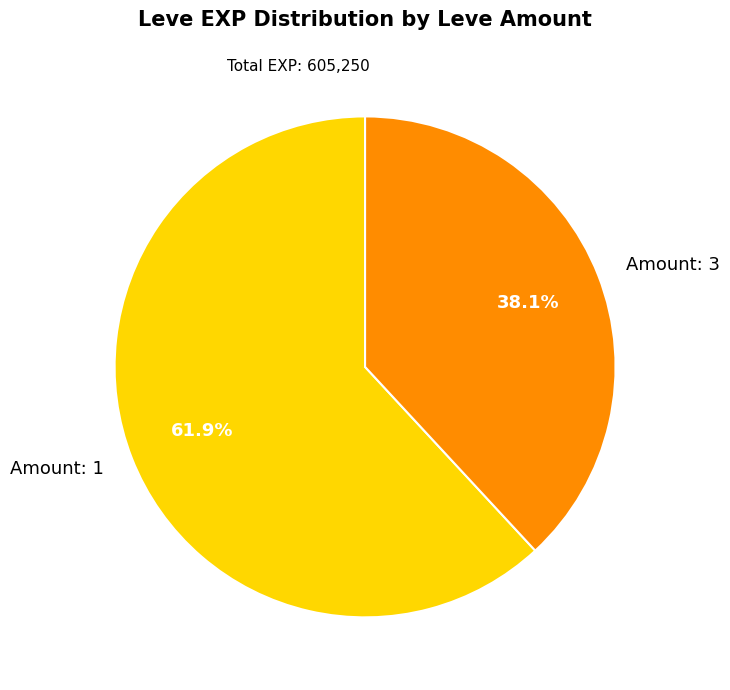

Rank the categories by value from lowest to highest.

Amount: 3, Amount: 1